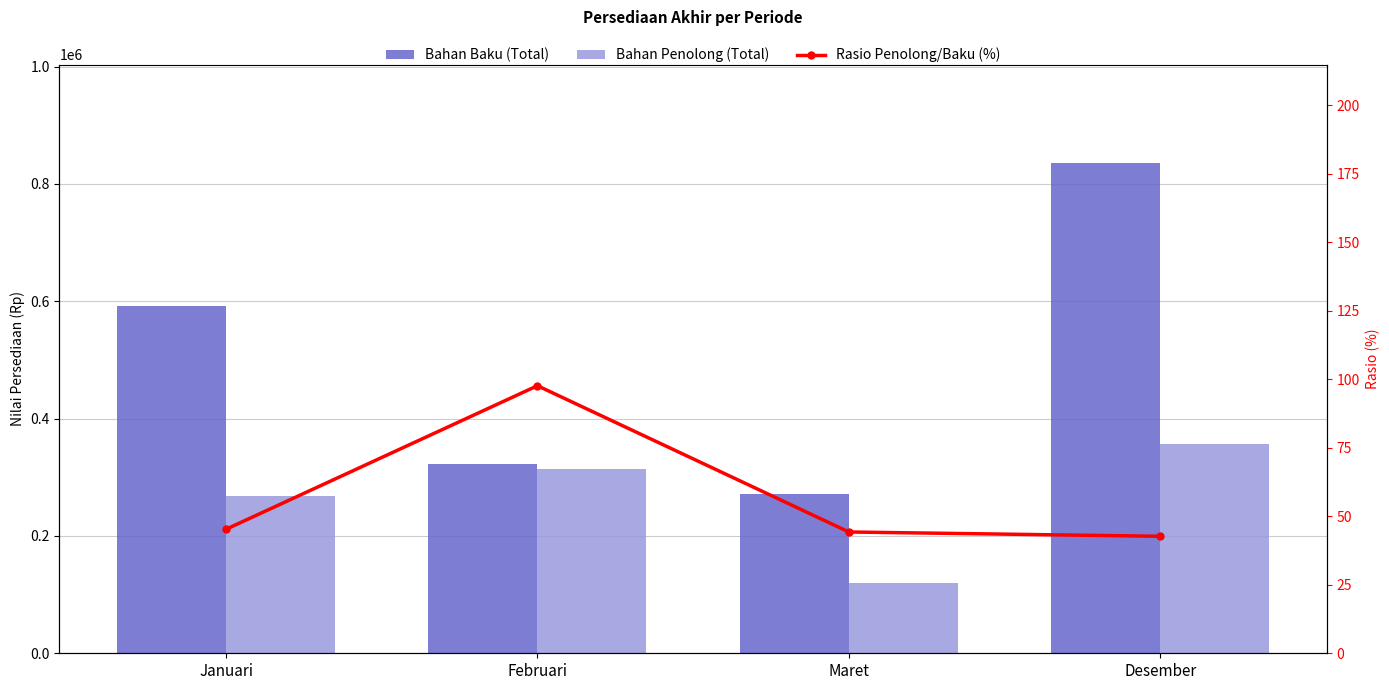

What position from the left is Desember?

4